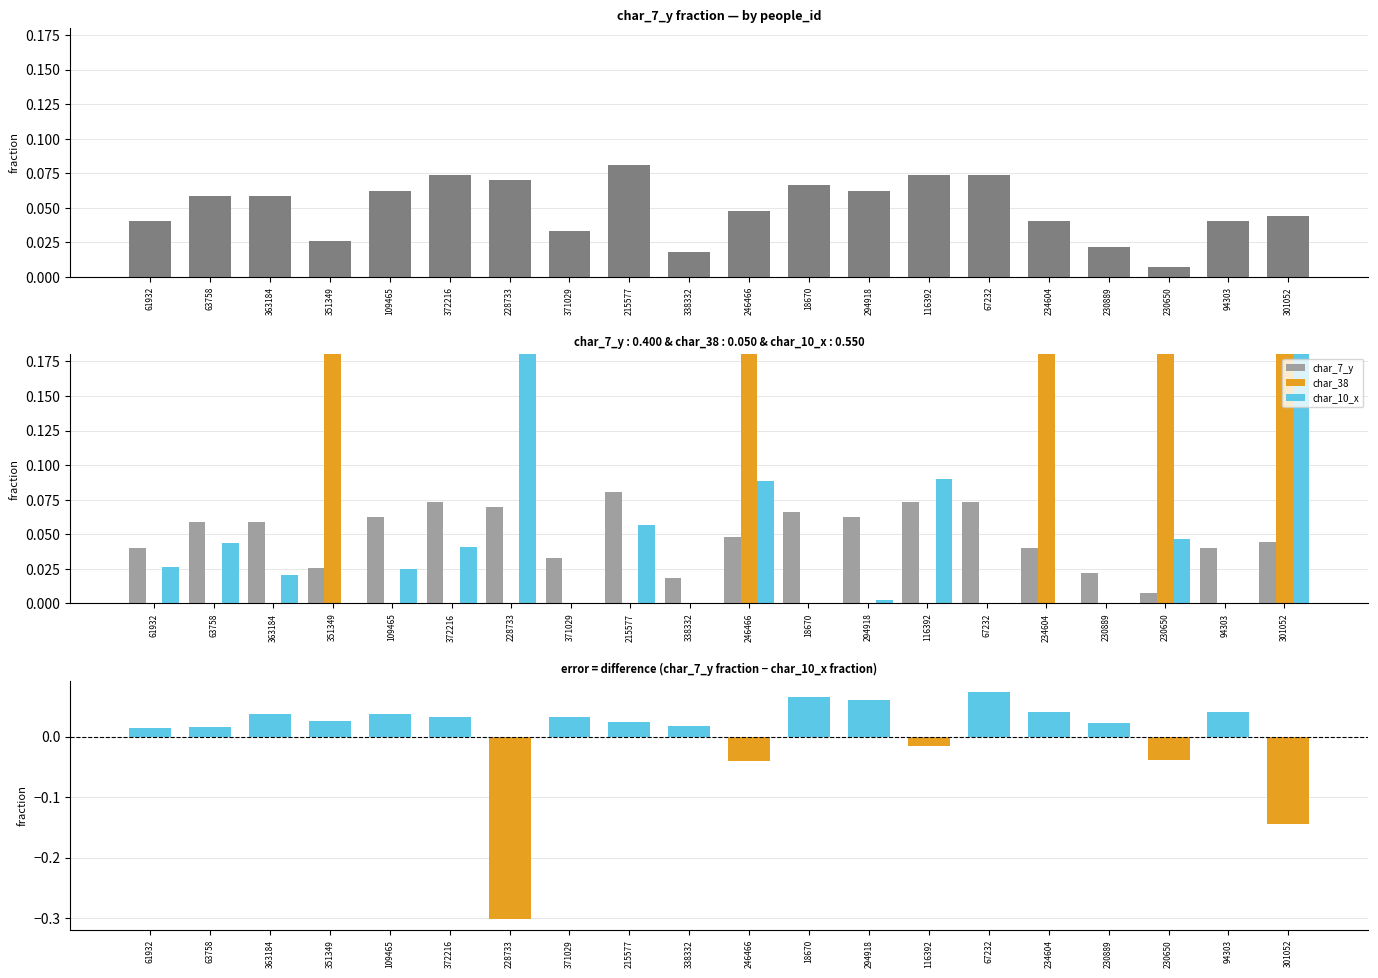

Reading left to right, list all the values displayed in this chart.

char_7_y: 61932=0.0	63758=0.1	363184=0.1	351349=0.0	109465=0.1	372216=0.1	228733=0.1	371029=0.0	215577=0.1	338332=0.0	246466=0.0	18670=0.1	294918=0.1	116392=0.1	67232=0.1	234604=0.0	230889=0.0	230650=0.0	94303=0.0	301052=0.0
char_38: 61932=0.0	63758=0.0	363184=0.0	351349=0.2	109465=0.0	372216=0.0	228733=0.0	371029=0.0	215577=0.0	338332=0.0	246466=0.2	18670=0.0	294918=0.0	116392=0.0	67232=0.0	234604=0.2	230889=0.0	230650=0.2	94303=0.0	301052=0.2
char_10_x: 61932=0.0	63758=0.0	363184=0.0	351349=0.0	109465=0.0	372216=0.0	228733=0.4	371029=0.0	215577=0.1	338332=0.0	246466=0.1	18670=0.0	294918=0.0	116392=0.1	67232=0.0	234604=0.0	230889=0.0	230650=0.0	94303=0.0	301052=0.2
diff char_7_y - char_10_x: 61932=0.0	63758=0.0	363184=0.0	351349=0.0	109465=0.0	372216=0.0	228733=-0.3	371029=0.0	215577=0.0	338332=0.0	246466=-0.0	18670=0.1	294918=0.1	116392=-0.0	67232=0.1	234604=0.0	230889=0.0	230650=-0.0	94303=0.0	301052=-0.1